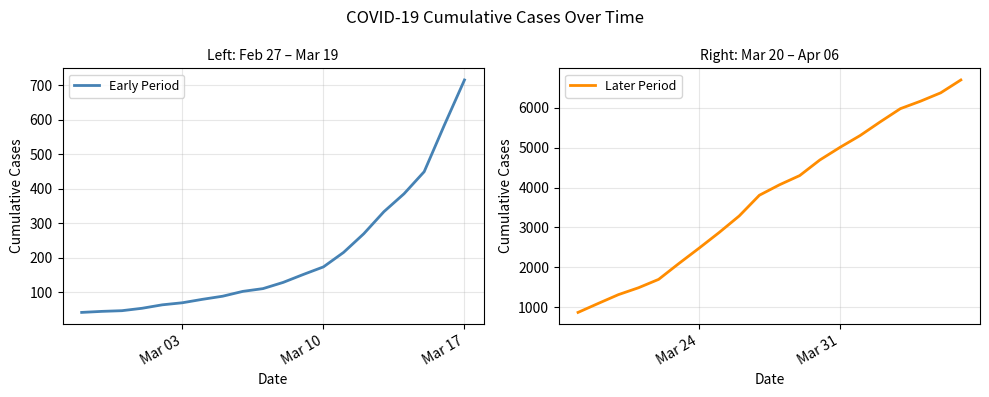

What is the maximum value for Early Period?

716